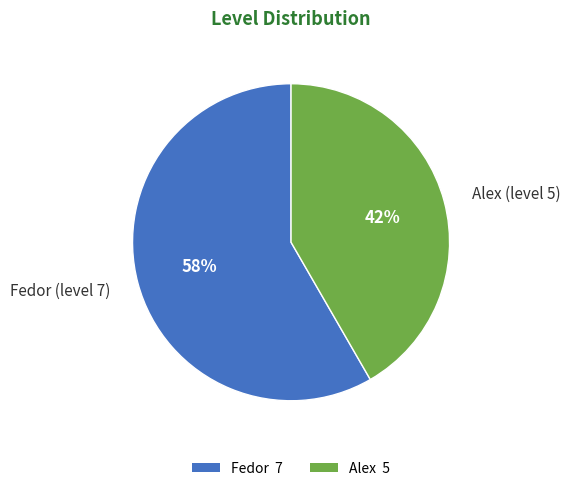

What is the smallest slice in the pie chart?

Alex (level 5)